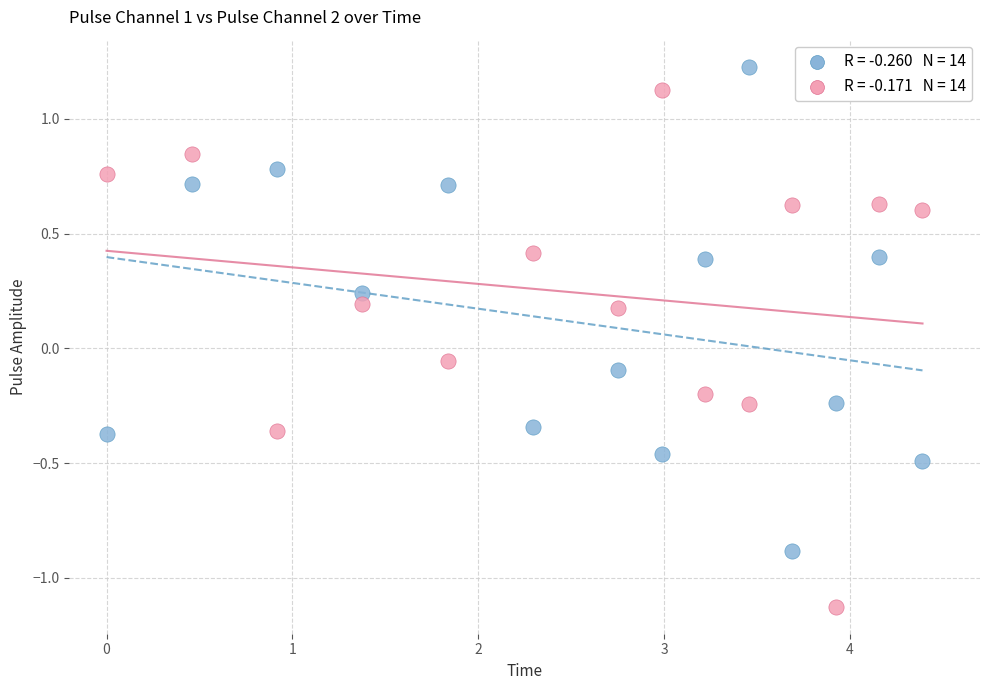

Across all data points, what is the range of X values (max minus min)?

4.4